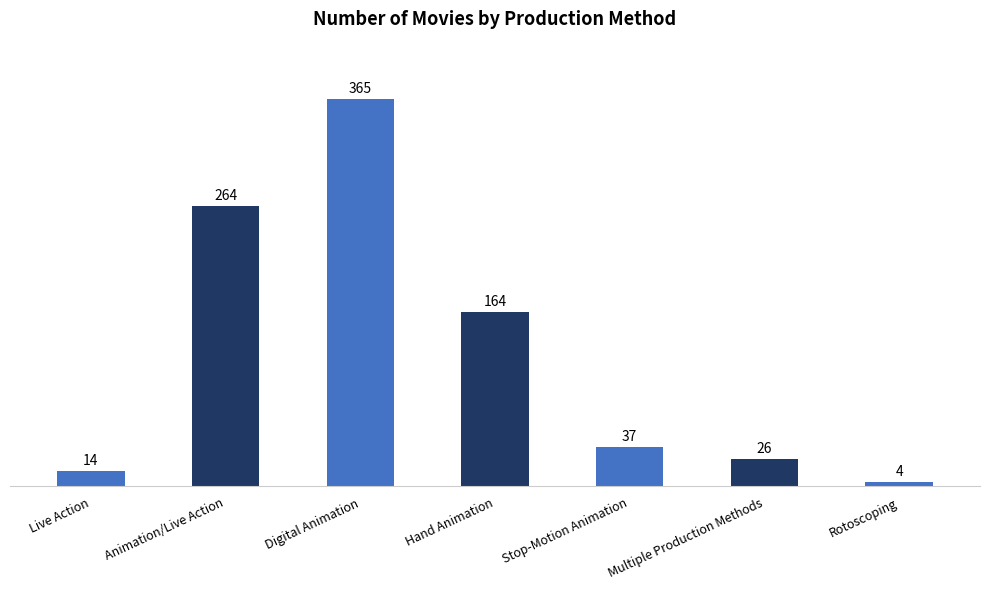

Reading left to right, extract all data points from this chart.

14	264	365	164	37	26	4